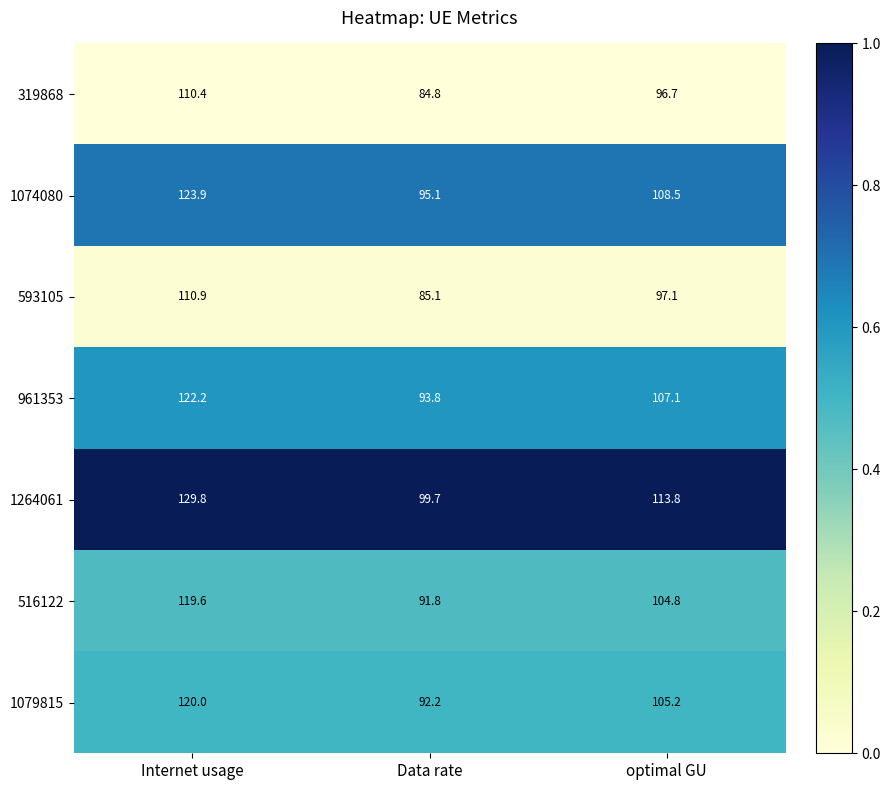

What is the spread (max minus min) of values at optimal GU?

17.1